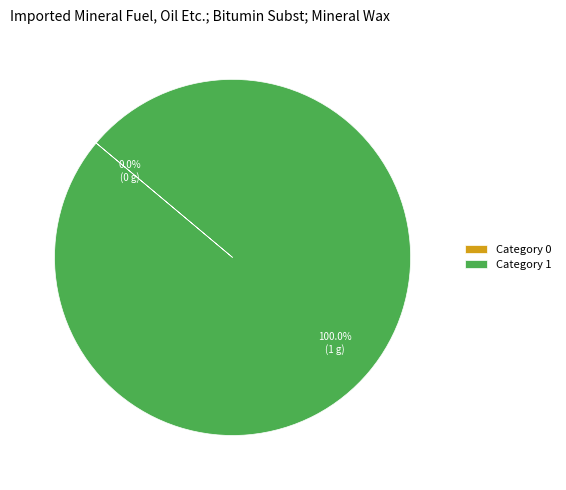

Which slice represents more than half of the pie?

1